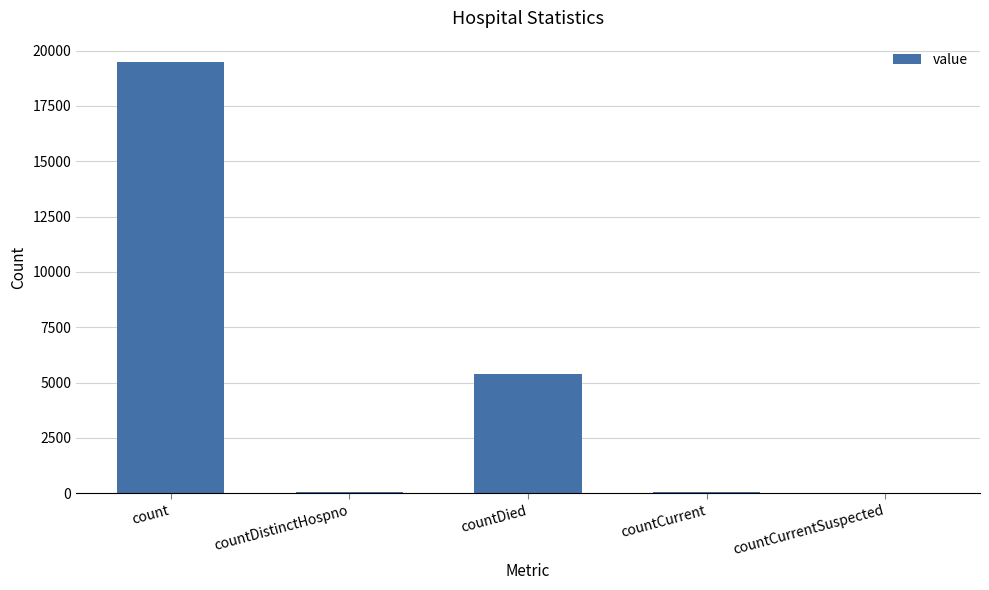

Is it true that the value at countDied is 5372?

True